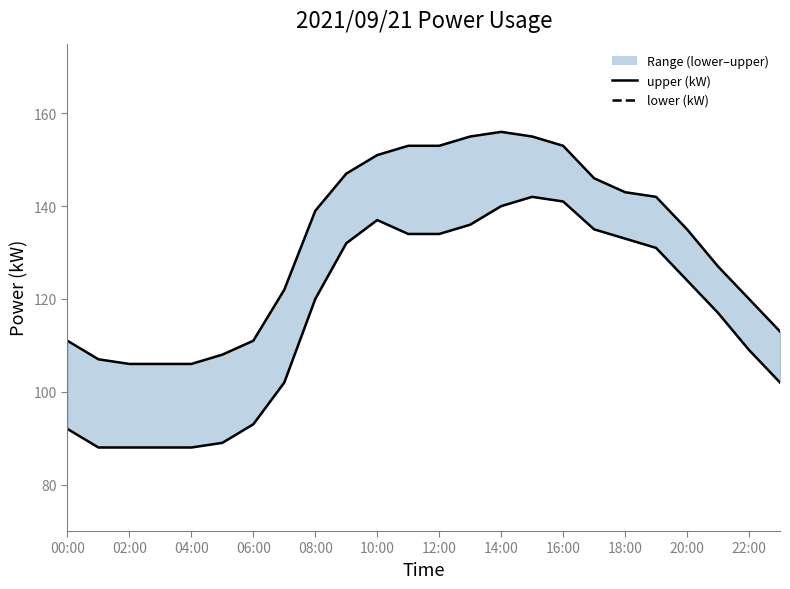

Rank the series by their average value, from lowest to highest.

lower (kW), upper (kW)